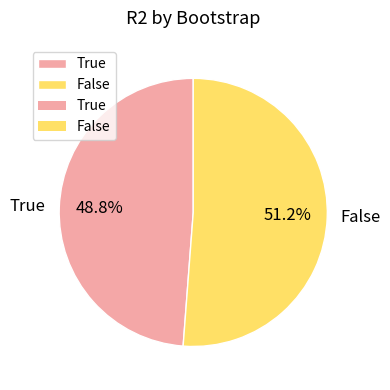

Does True represent more than half of the total?

No